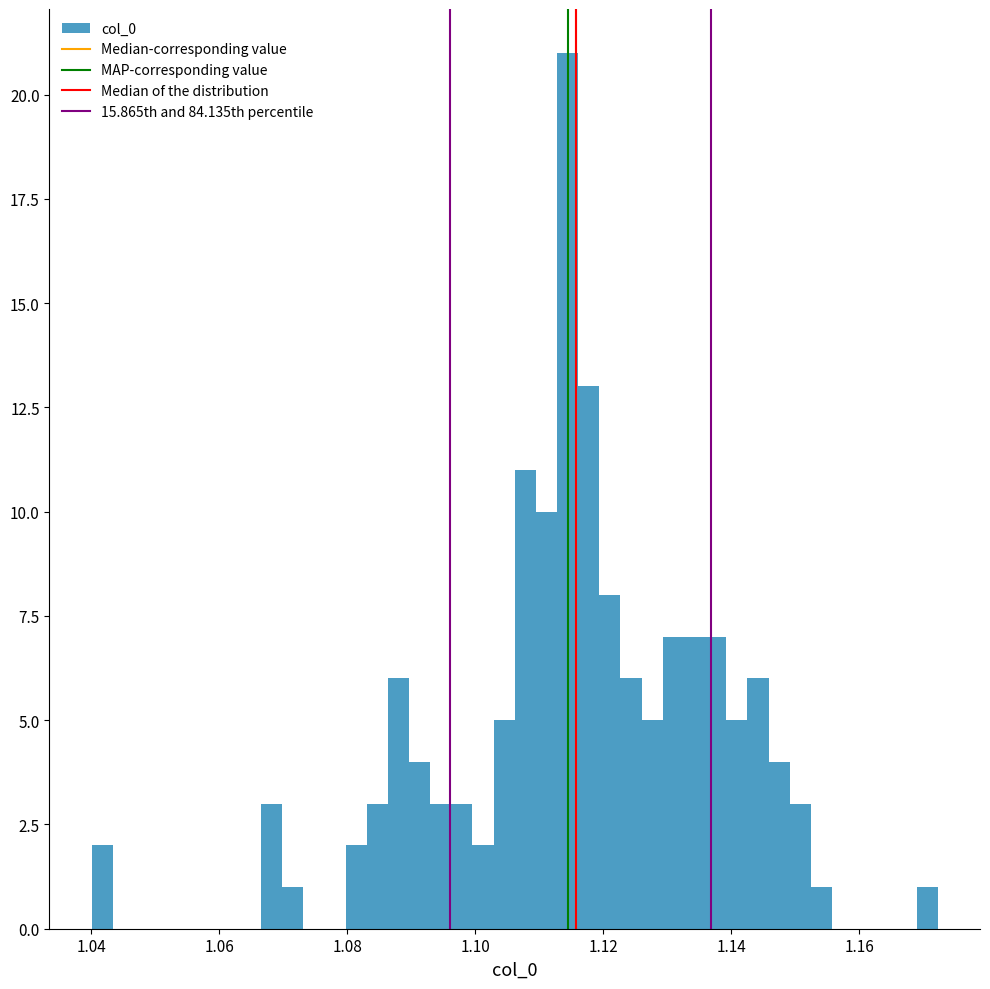

Read against the x-axis, roughly where is the centre of the tallest bar?

1.114